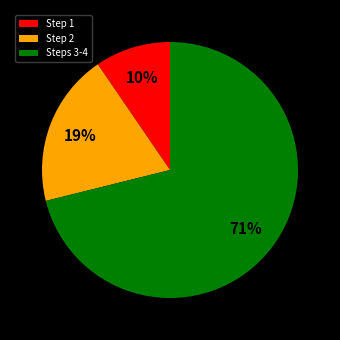

Which has a higher value, Step 2 or Steps 3-4?

Steps 3-4